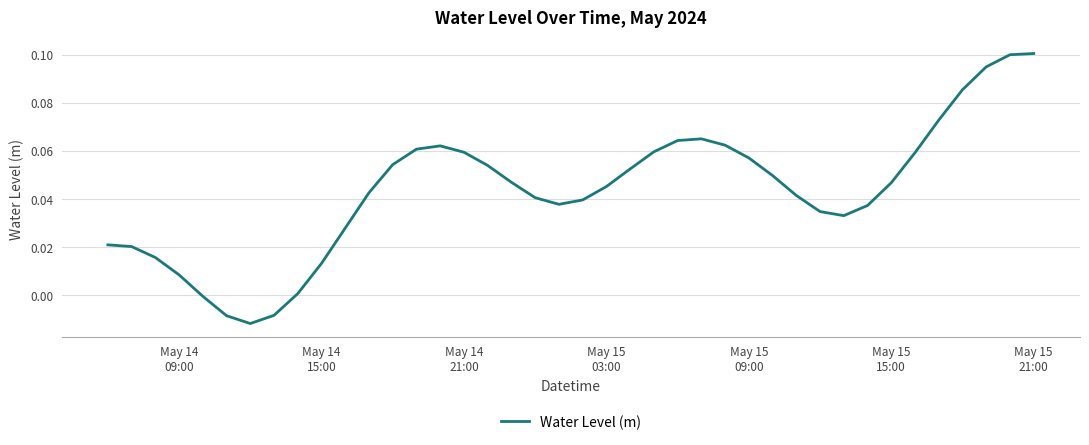

Is this an area chart (filled region under the line)?

No